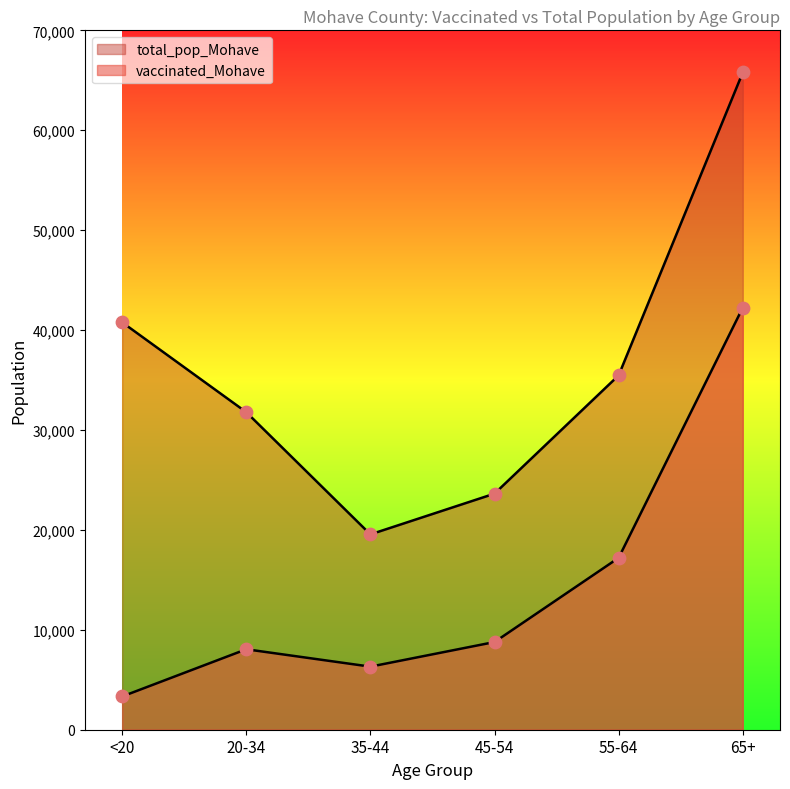

What are all the series names shown in the legend?

vaccinated_Mohave, total_pop_Mohave